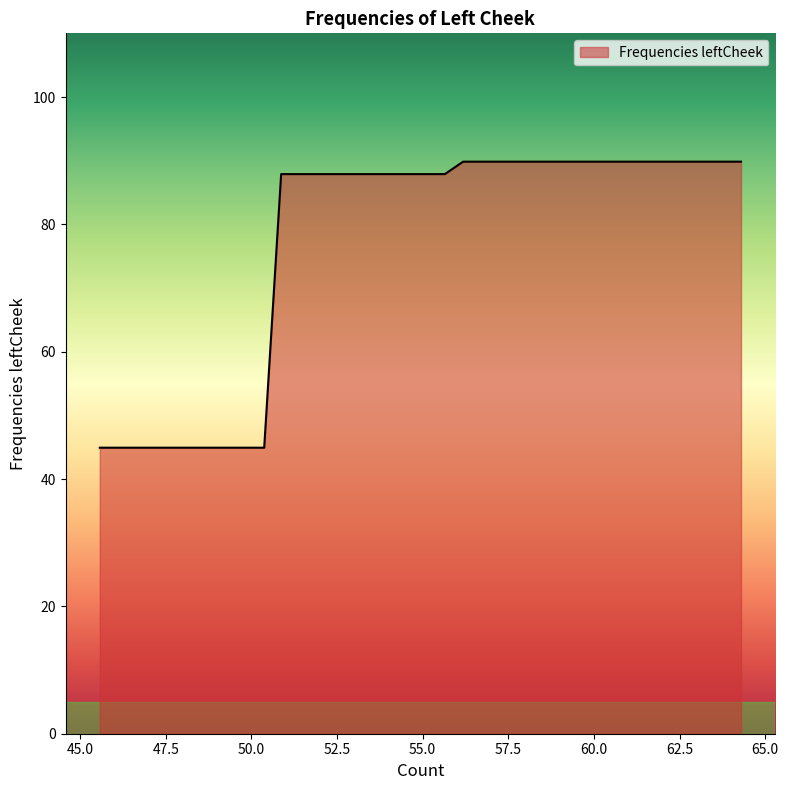

What is the smallest value displayed?

44.9